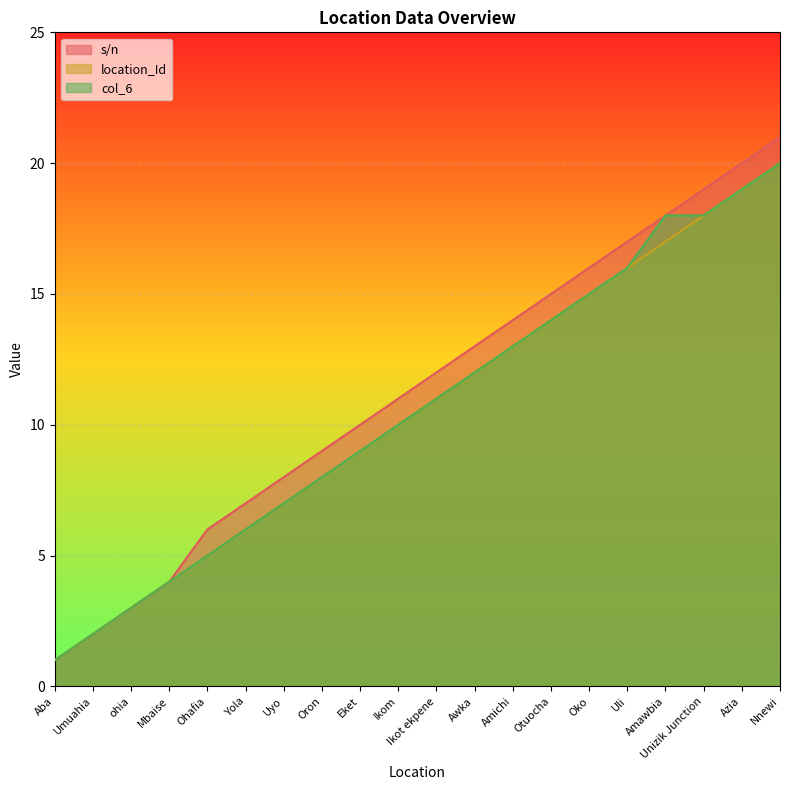

What is the highest value of the location_Id series?

20